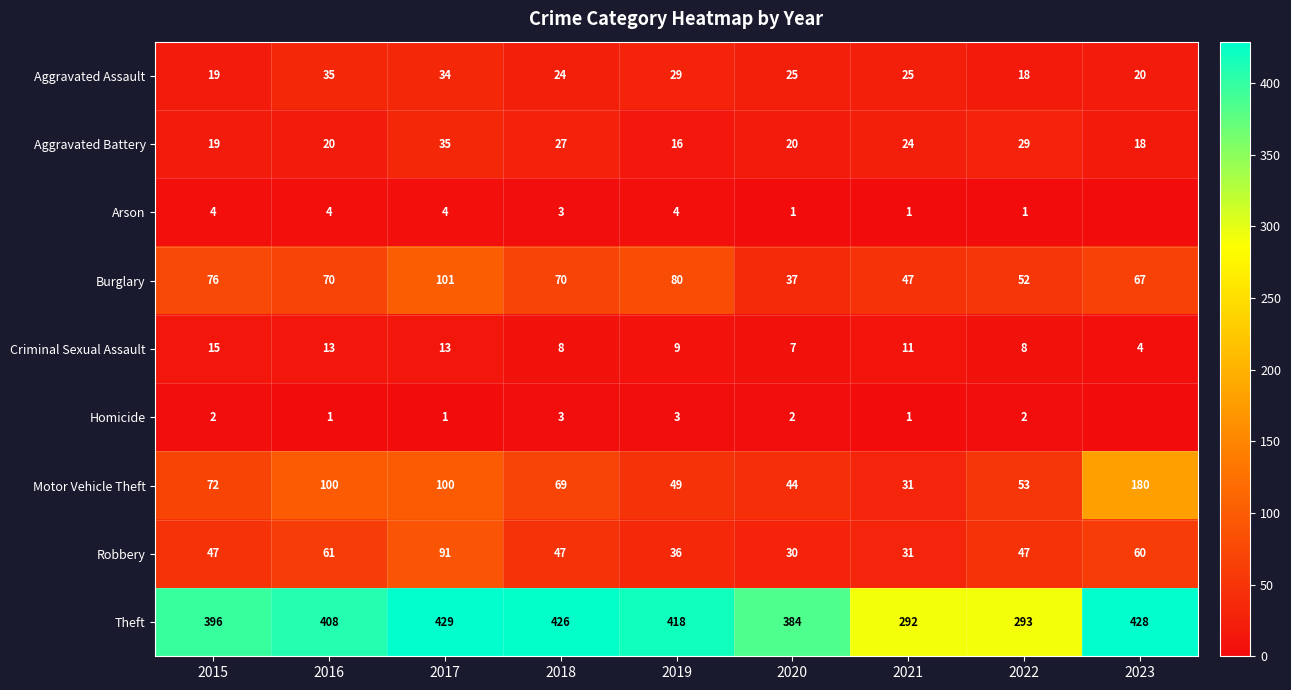

Between 2020 and 2022, which series saw the biggest shift?

Theft